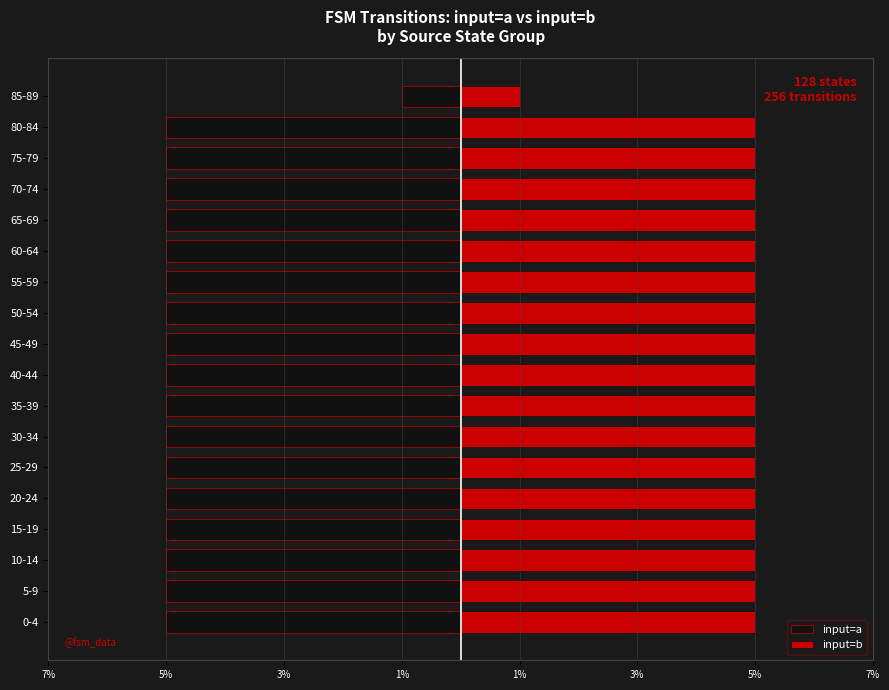

How many bars are there in total?

36